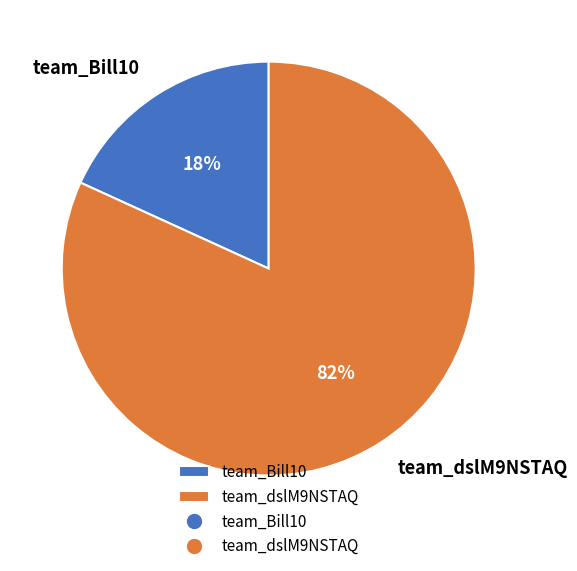

Combined, do team_Bill10 and team_dslM9NSTAQ account for over 50%?

Yes